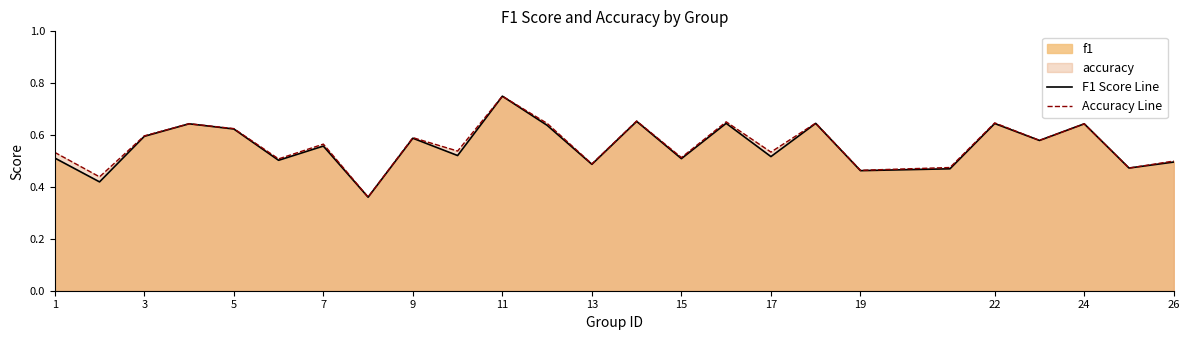

Which series has the largest total across all categories?

Accuracy Line